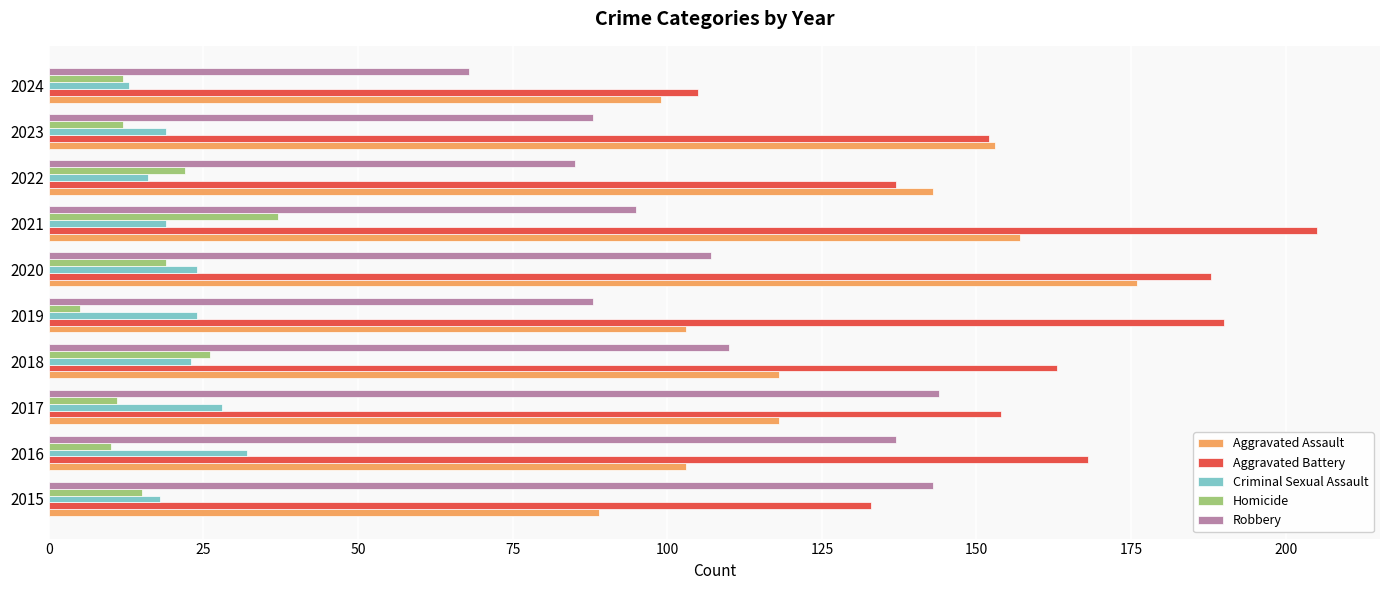

What is the difference between the highest and lowest values at 2021?

186